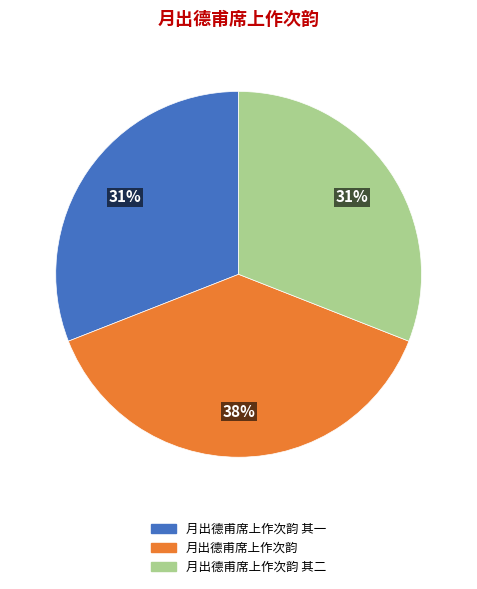

Is there any slice that represents more than half of the pie?

No